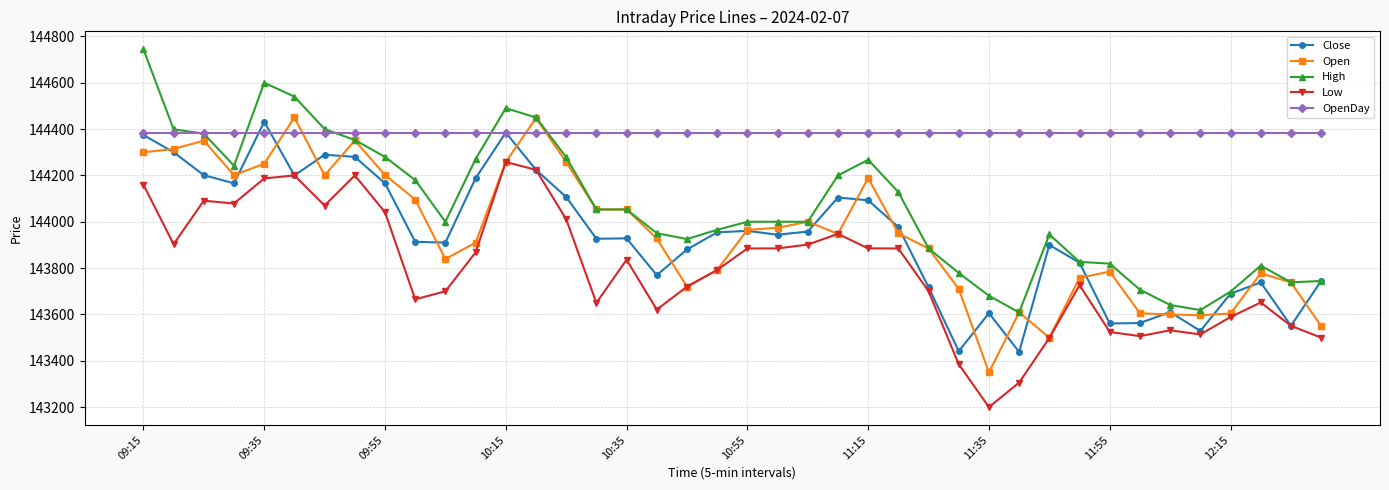

True or false: High has more than 1 points higher than both neighbors.

True